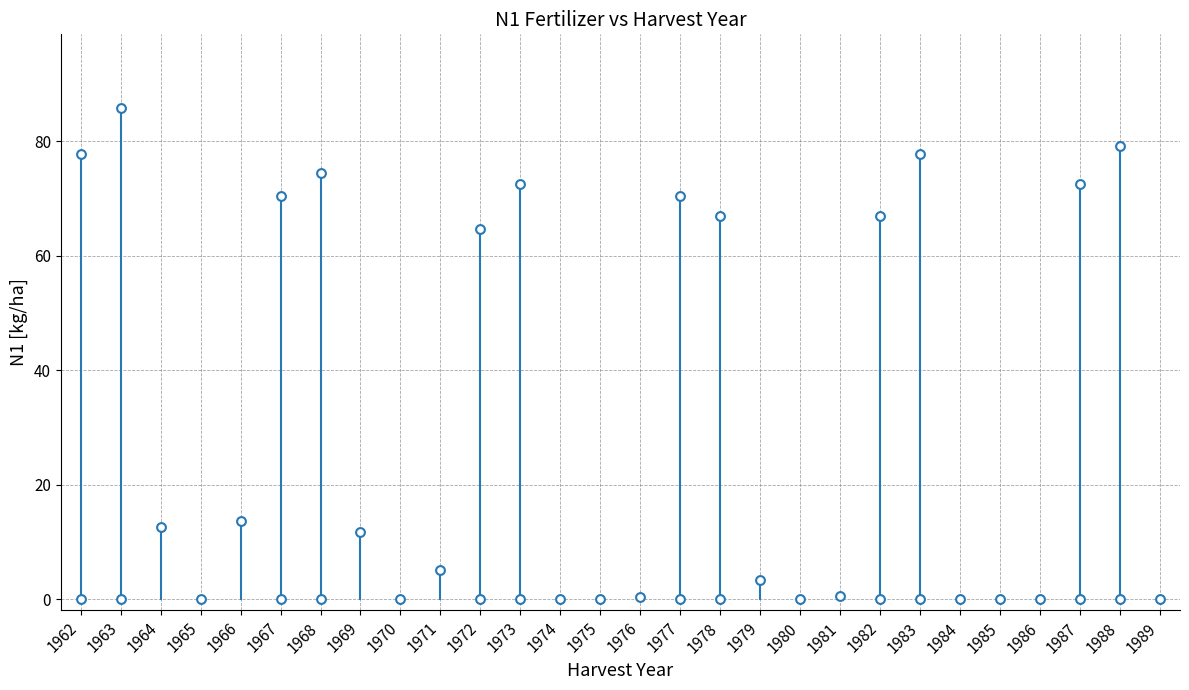

What is the range of X values (max minus min)?

27.0